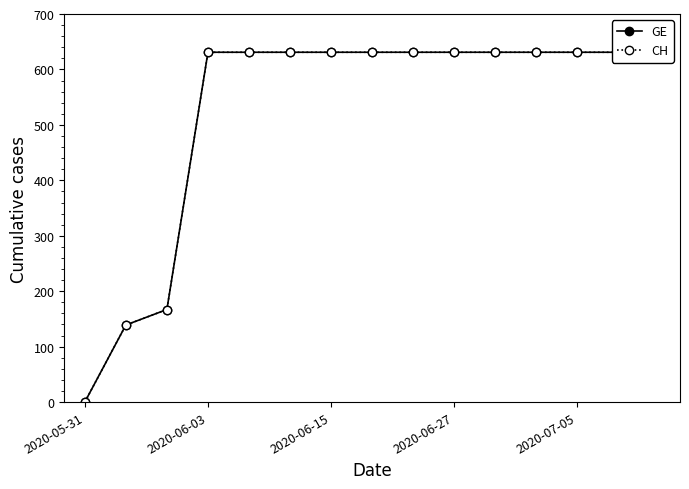

How many distinct data groups are displayed?

2